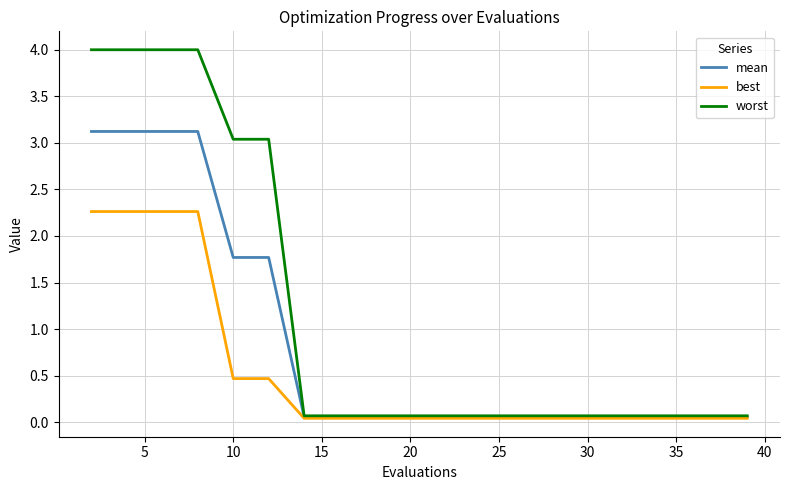

List the series in order of their peak value, highest first.

worst, mean, best